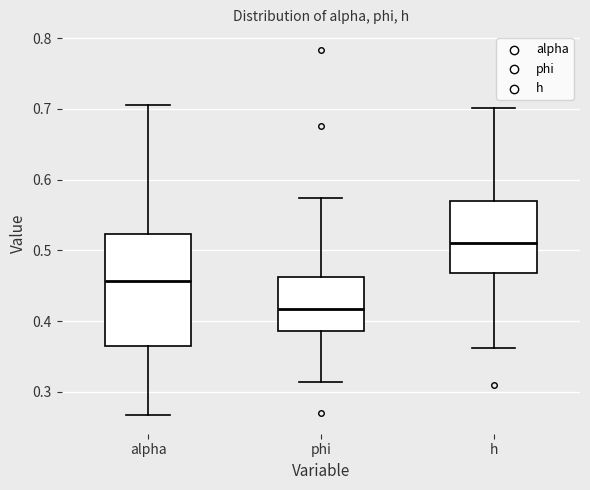

Which box is the tallest, from its lower edge to its upper edge?

alpha